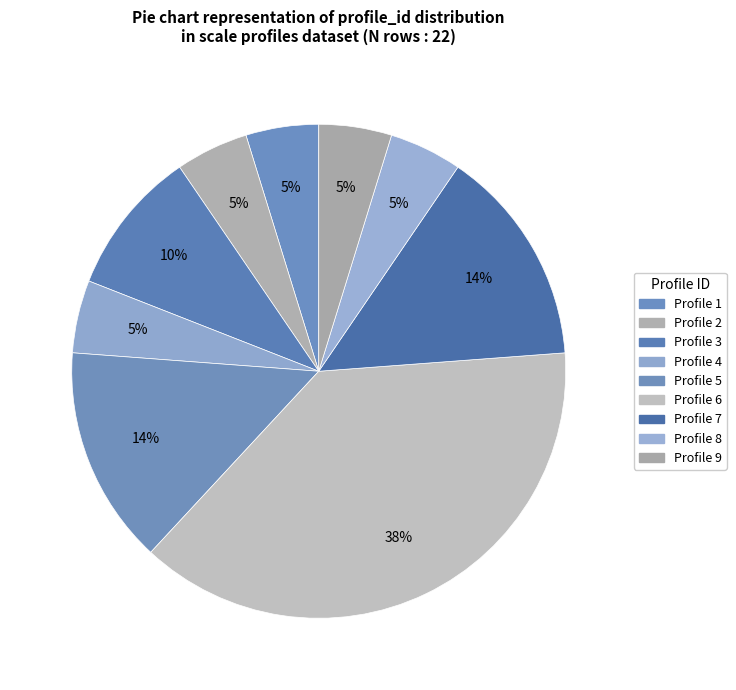

Count the number of slices in the pie.

9